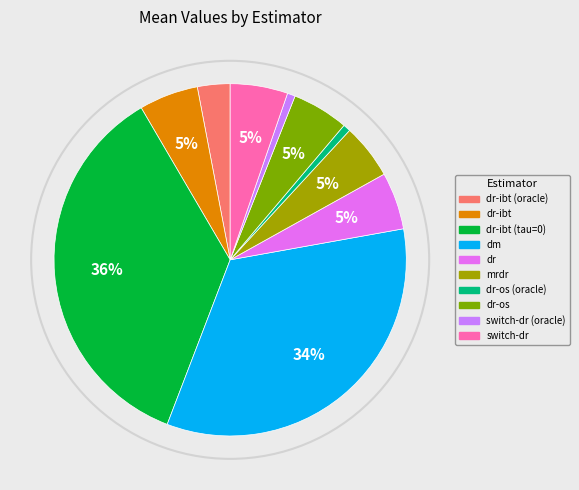

Does dr-os (oracle) account for over 50% of the chart?

No